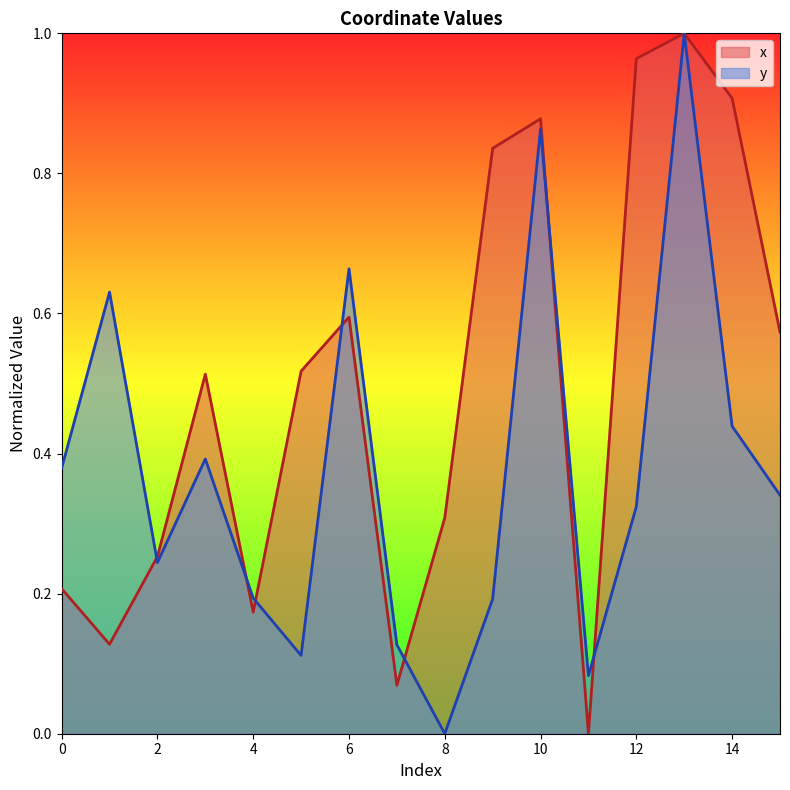

What is the sum of all x values?

7.9